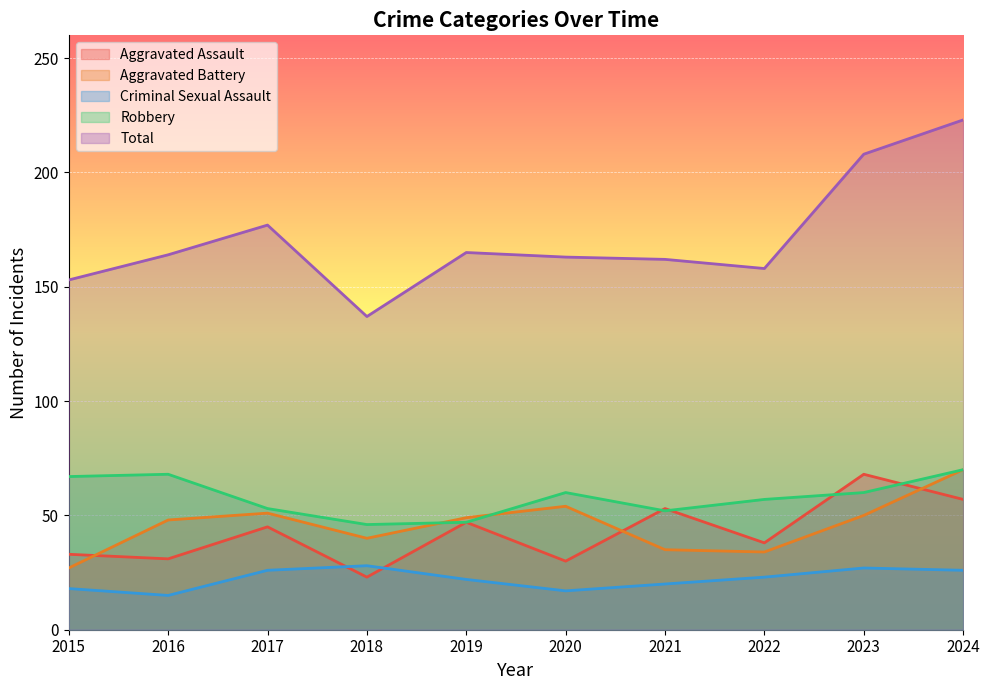

How many categories are shown in the chart?

10